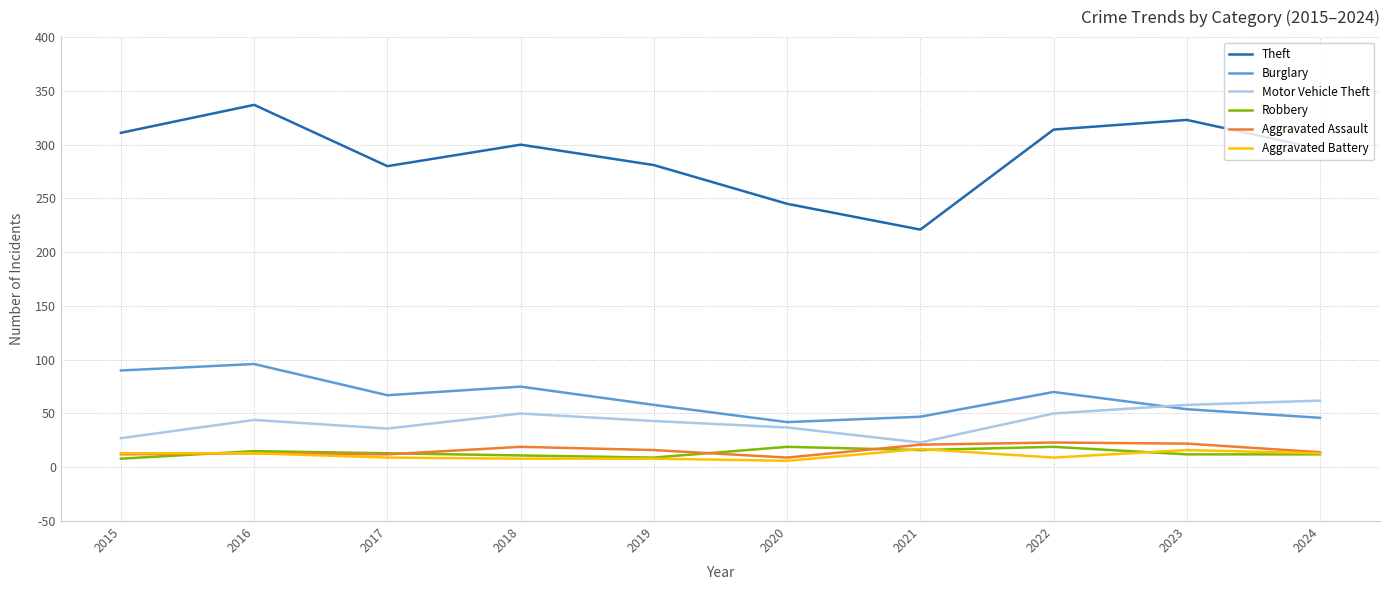

At which category does the chart reach its peak across all series?

2016